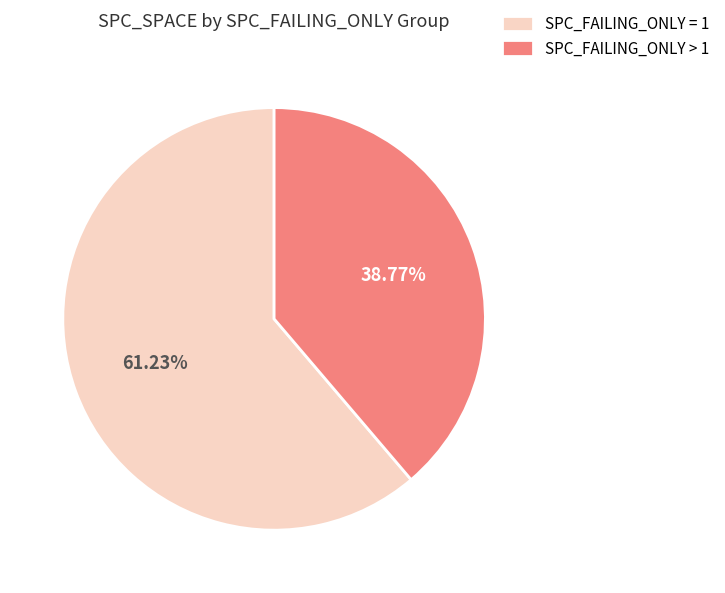

Is the sum of SPC_FAILING_ONLY = 1 and SPC_FAILING_ONLY > 1 greater than half?

Yes